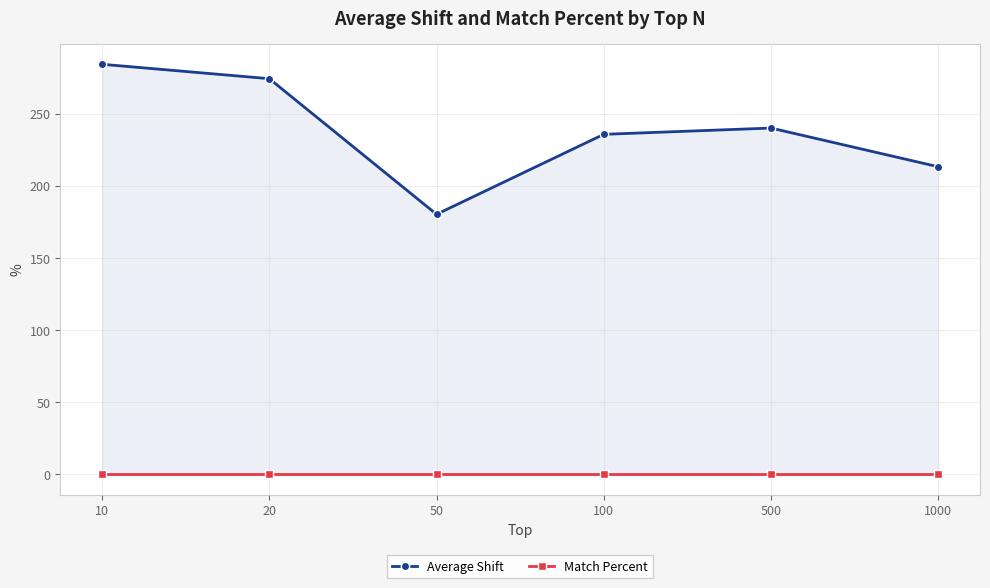

Which has a higher value, 20 or 50?

20